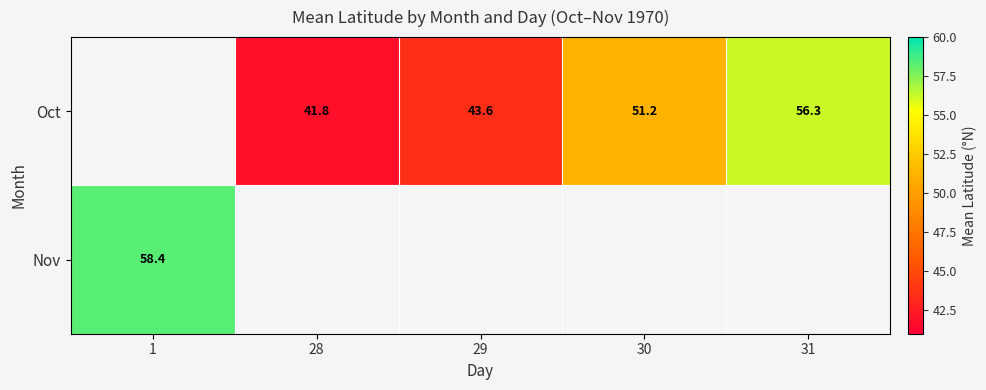

Is the value of Nov at 28 greater than the value of Oct at 29?

No